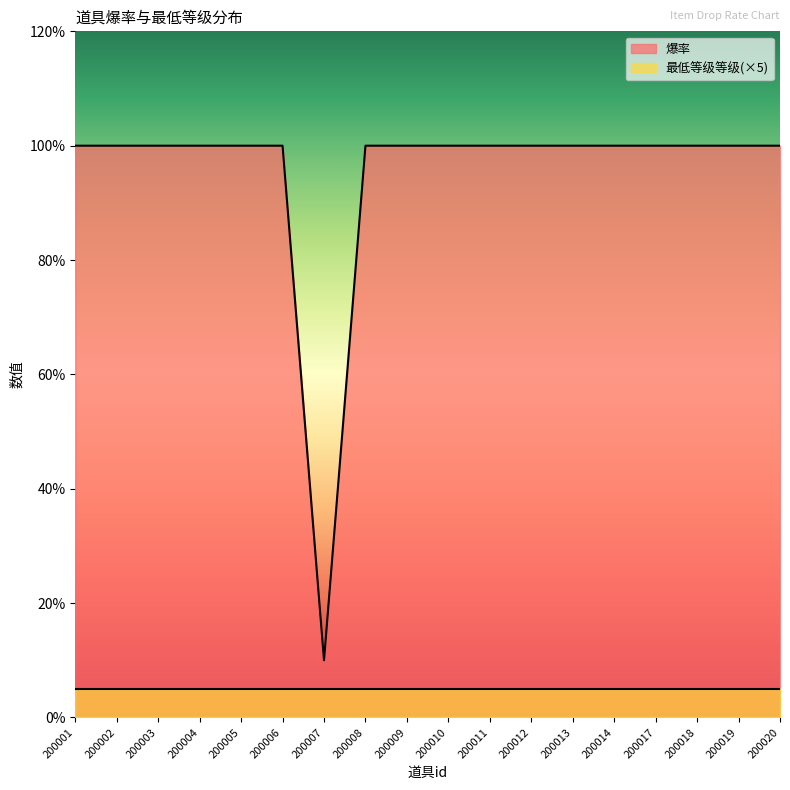

Rank the categories by value from highest to lowest.

200001, 200002, 200003, 200004, 200005, 200006, 200008, 200009, 200010, 200011, 200012, 200013, 200014, 200017, 200018, 200019, 200020, 200007